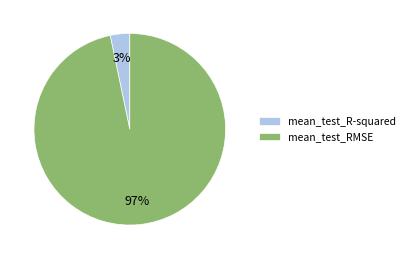

To the nearest percent, what is the average slice percentage?

50%